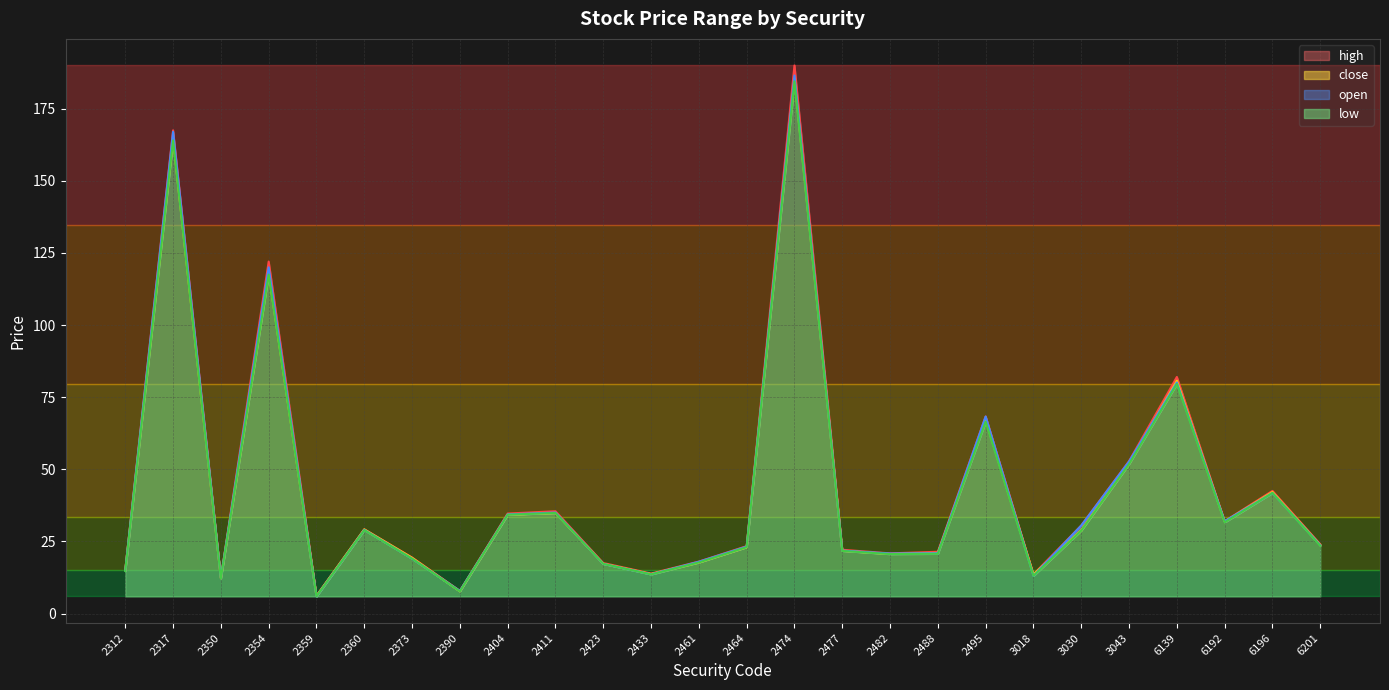

Is it true that low equals 79.6 at 6139?

True